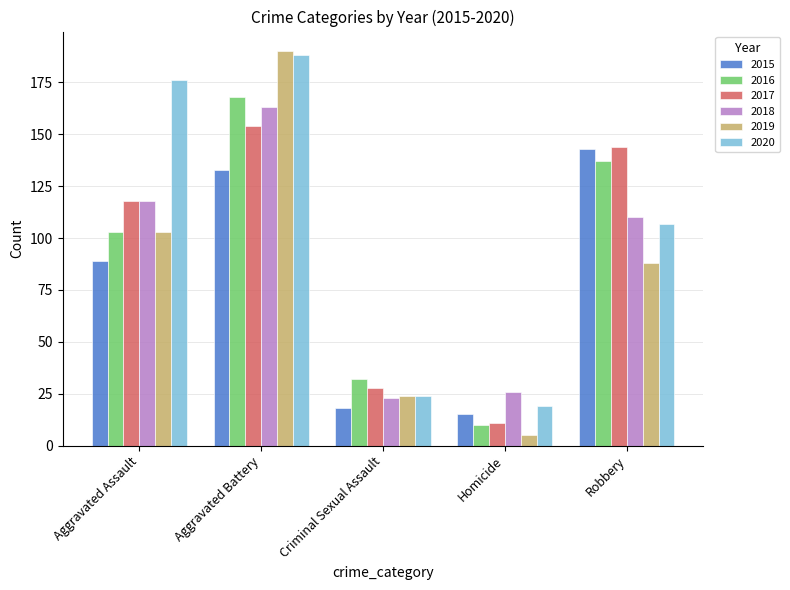

What is the difference between the maximum and second lowest values in the 2015 series?

125